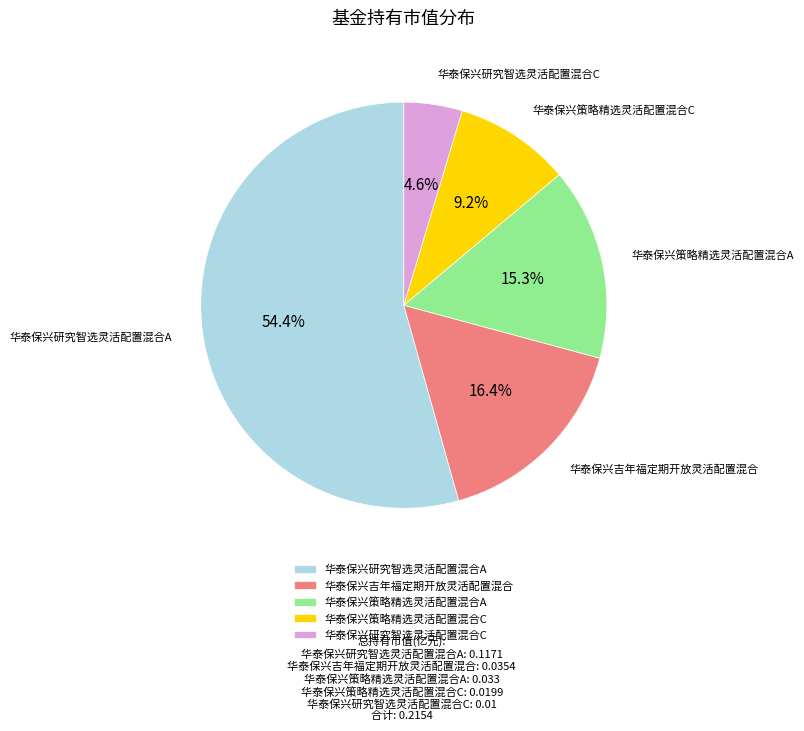

To the nearest percent, what is the difference between the 华泰保兴策略精选灵活配置混合A and 华泰保兴吉年福定期开放灵活配置混合 slice percentages?

1%